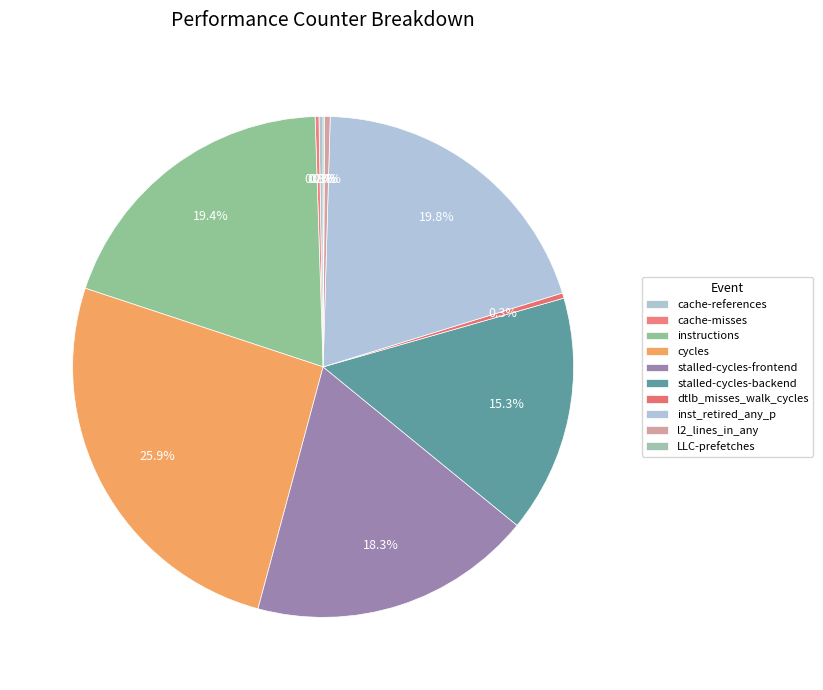

Count the number of slices in the pie.

10